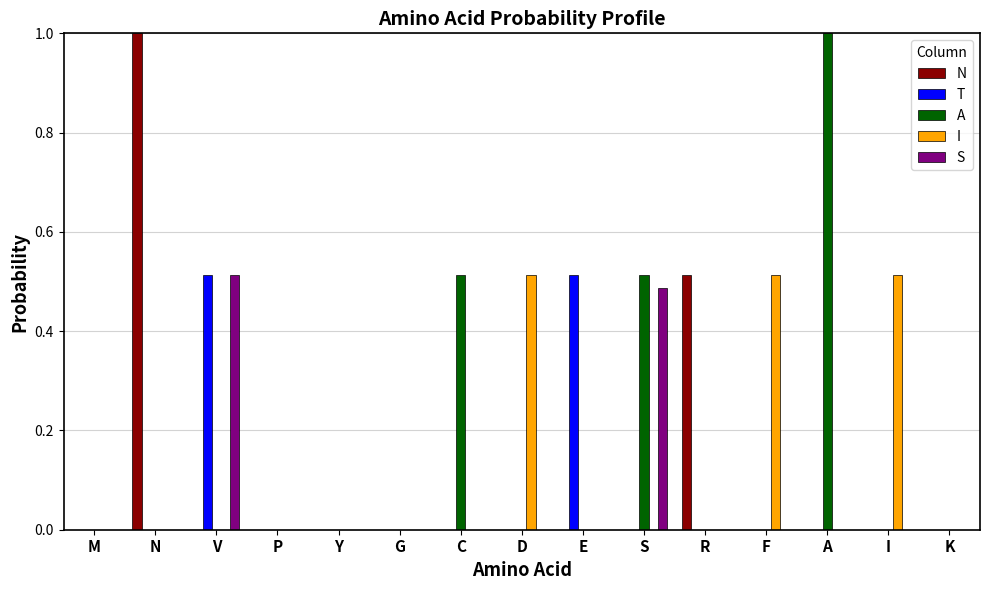

Which series changed the most between N and D?

N